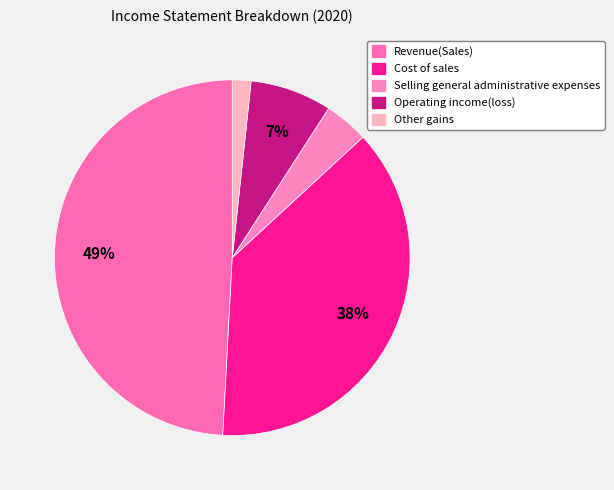

Which slice is the largest?

Revenue(Sales)